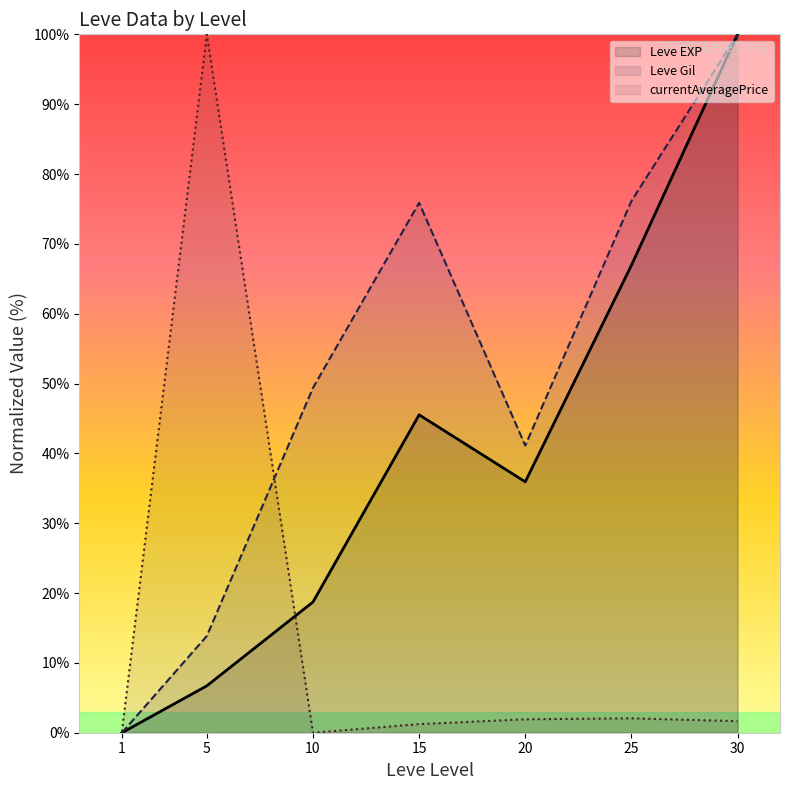

True or false: Leve EXP has a value of 7.8 at 10.

False